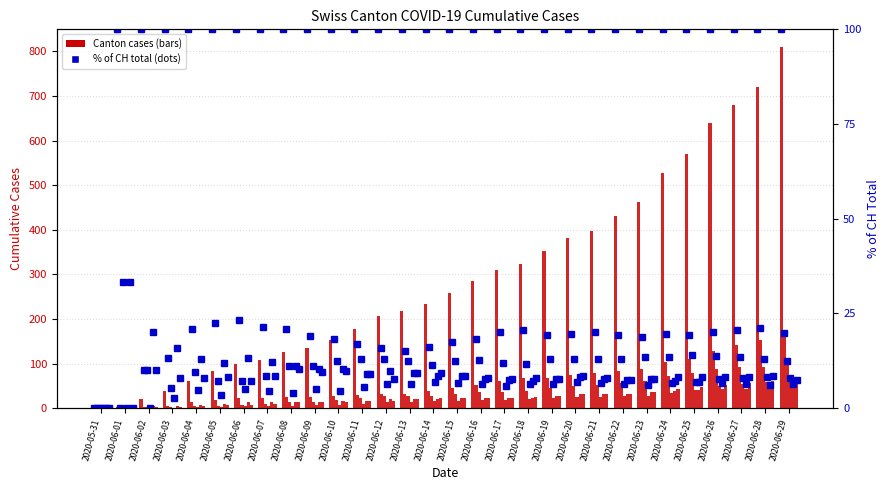

At which category does the chart reach its minimum across all series?

2020-05-31